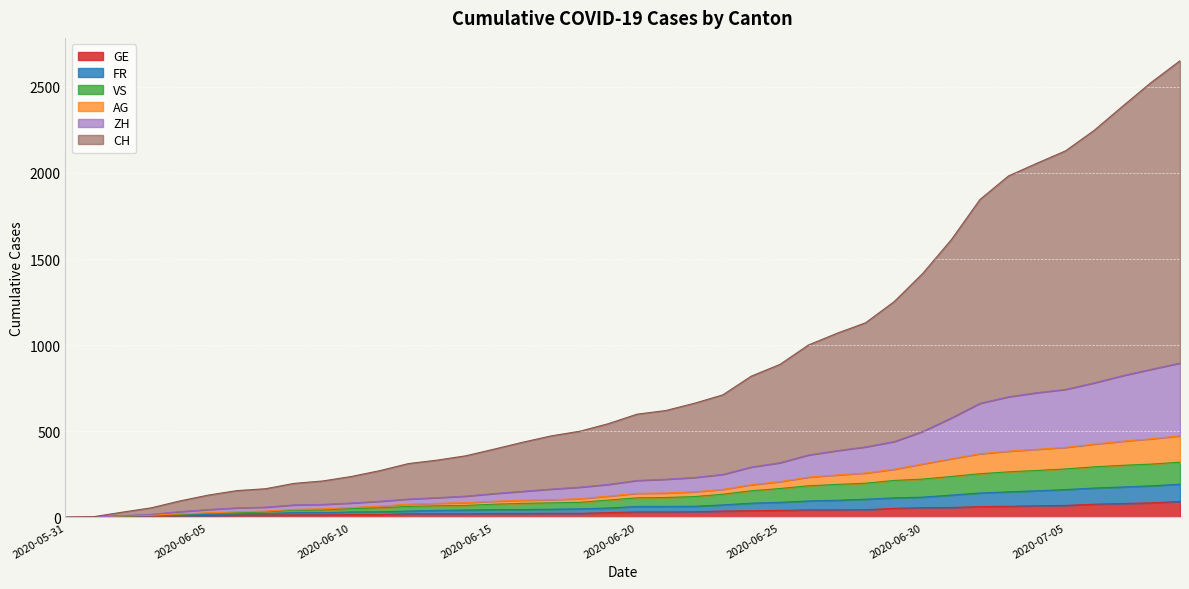

How many data points in CH are above 599?

19